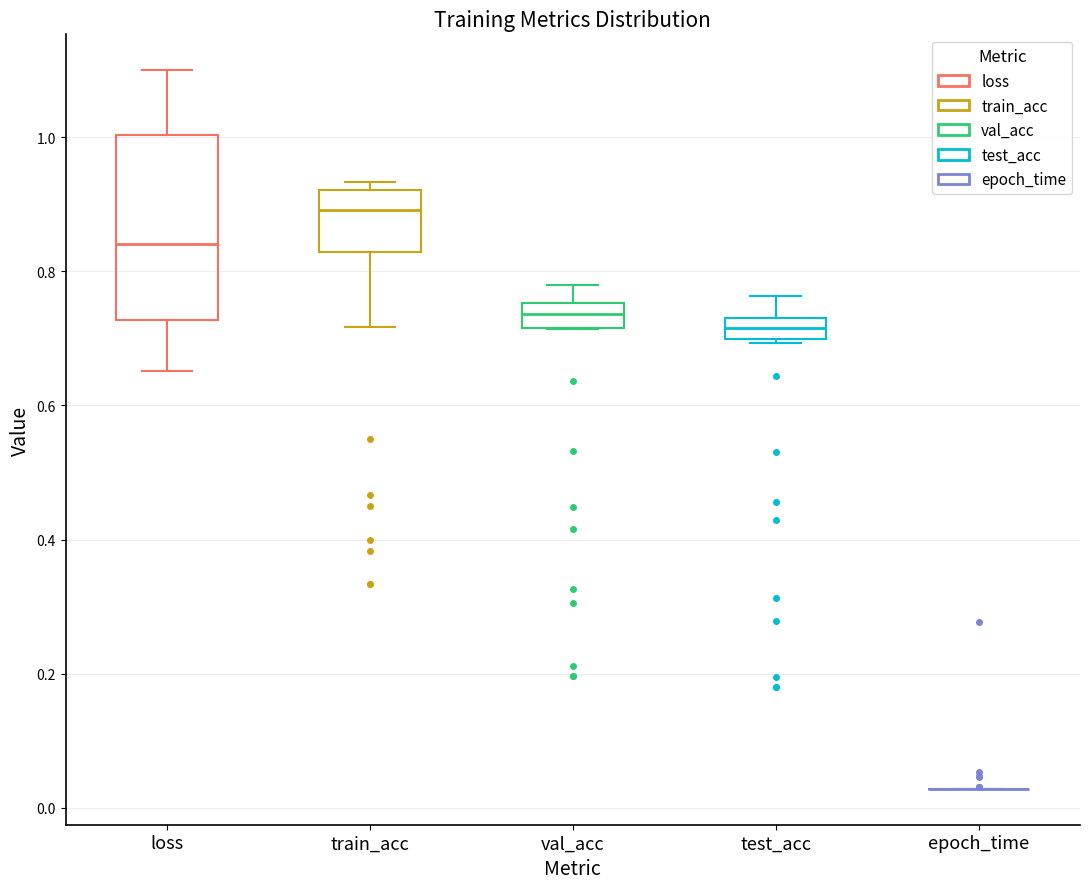

Where is the upper edge of the box for val_acc on the y-axis? The values are not printed on the chart, so give them approximately, as read against the axis.

0.76